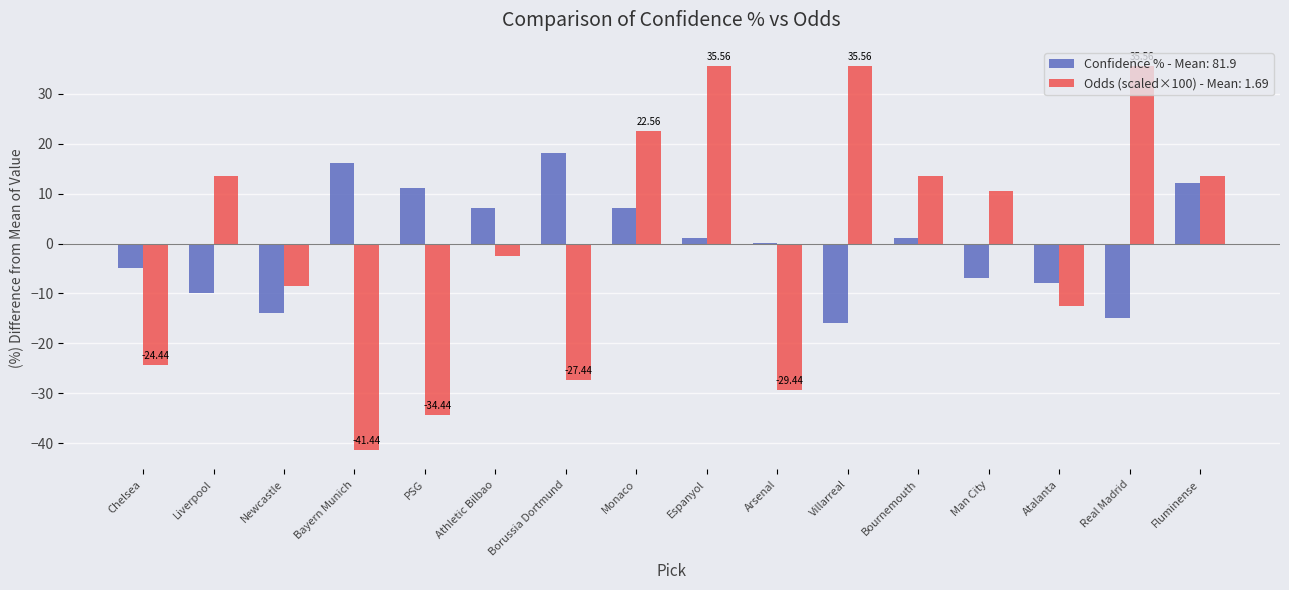

At which category is the sum across all series the highest?

Espanyol